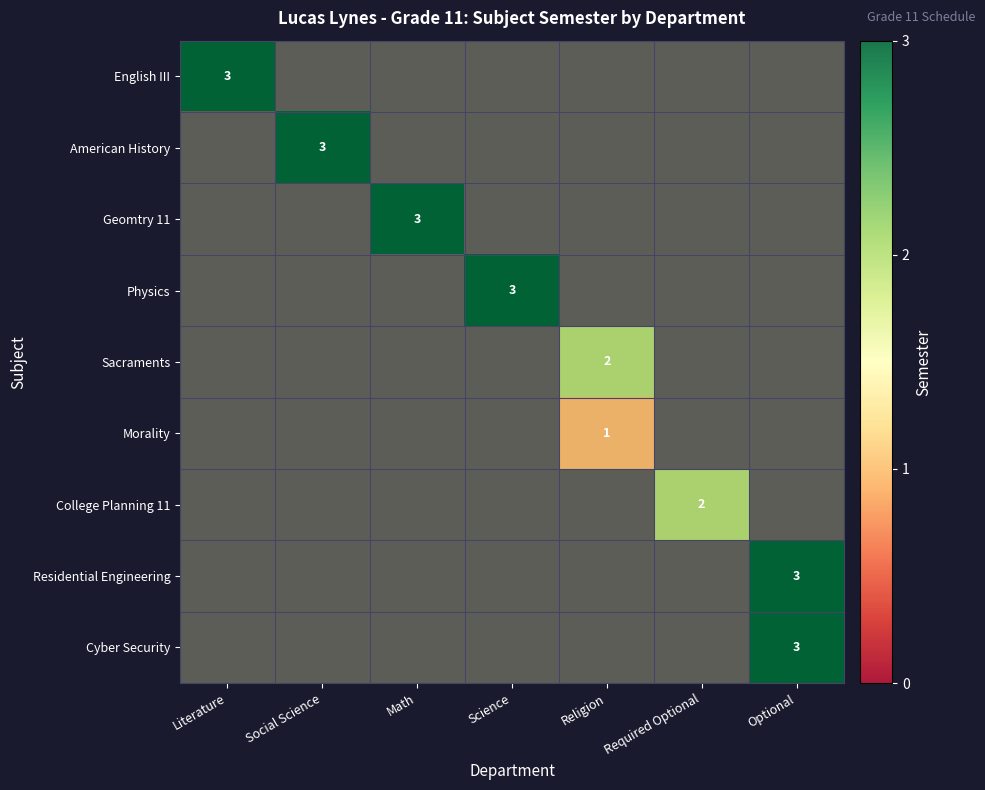

Which category has the highest value across all series?

Literature